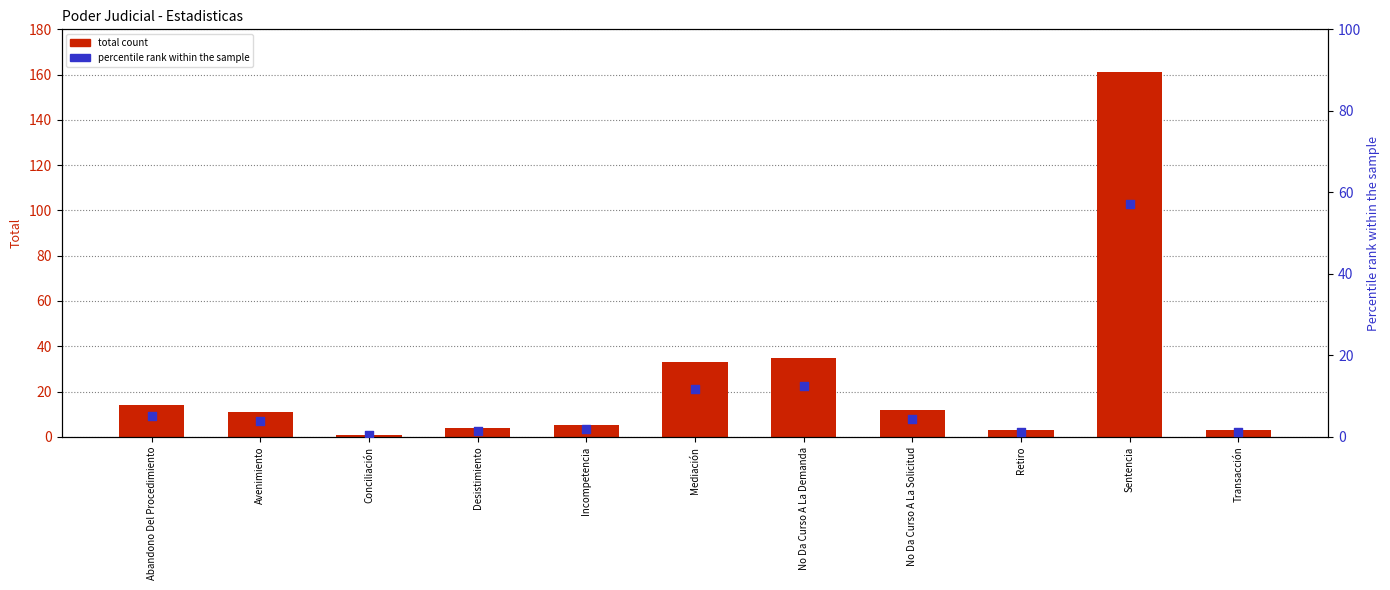

Which series reaches the minimum Y coordinate?

Percentile rank within sample